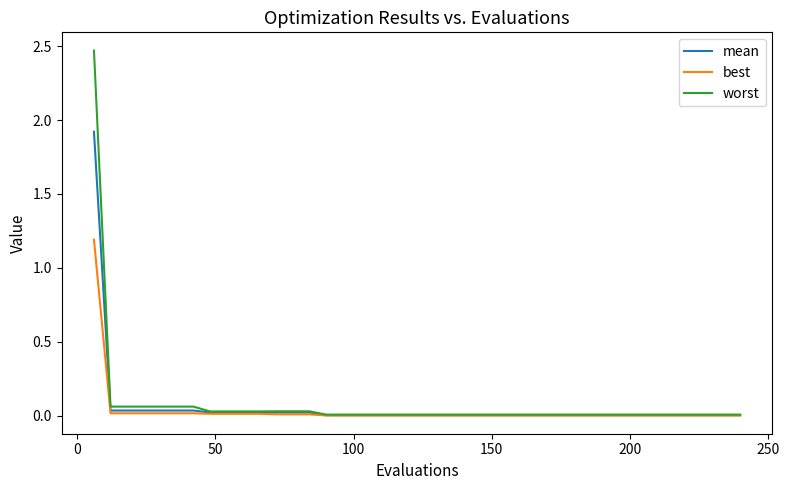

List the series in order of their peak value, highest first.

worst, mean, best